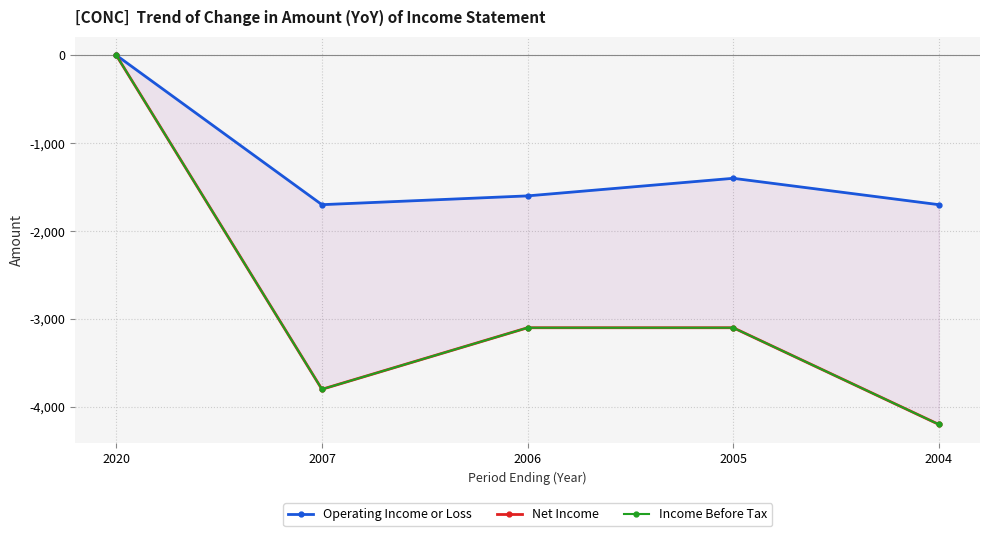

What is the value of the Net Income point at the 3rd from the left?

-3100